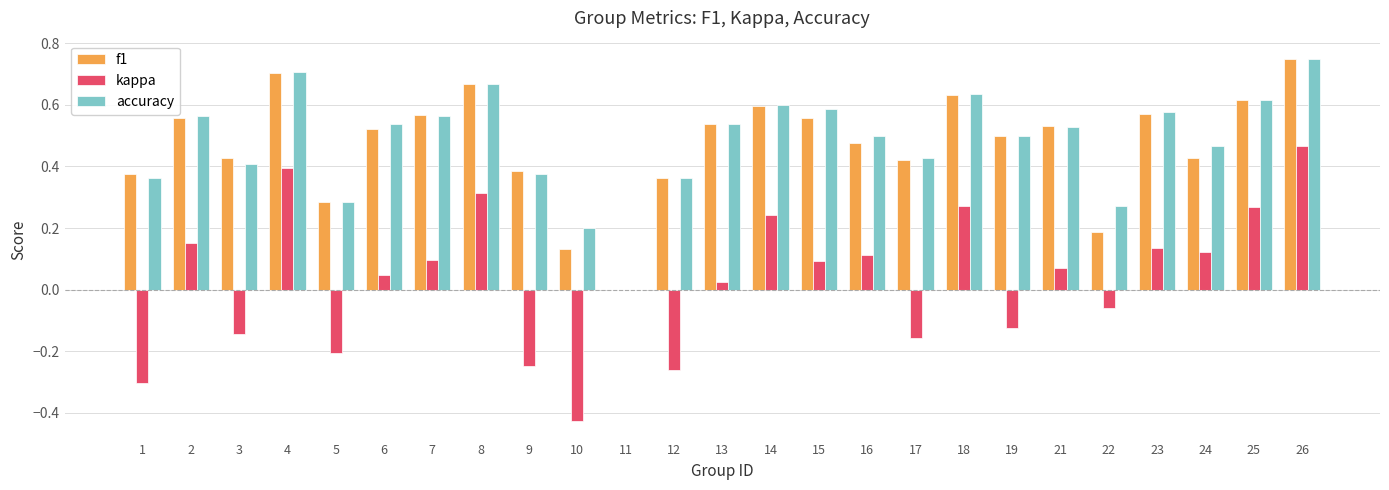

Are the bars grouped side by side (vs. stacked)?

Yes